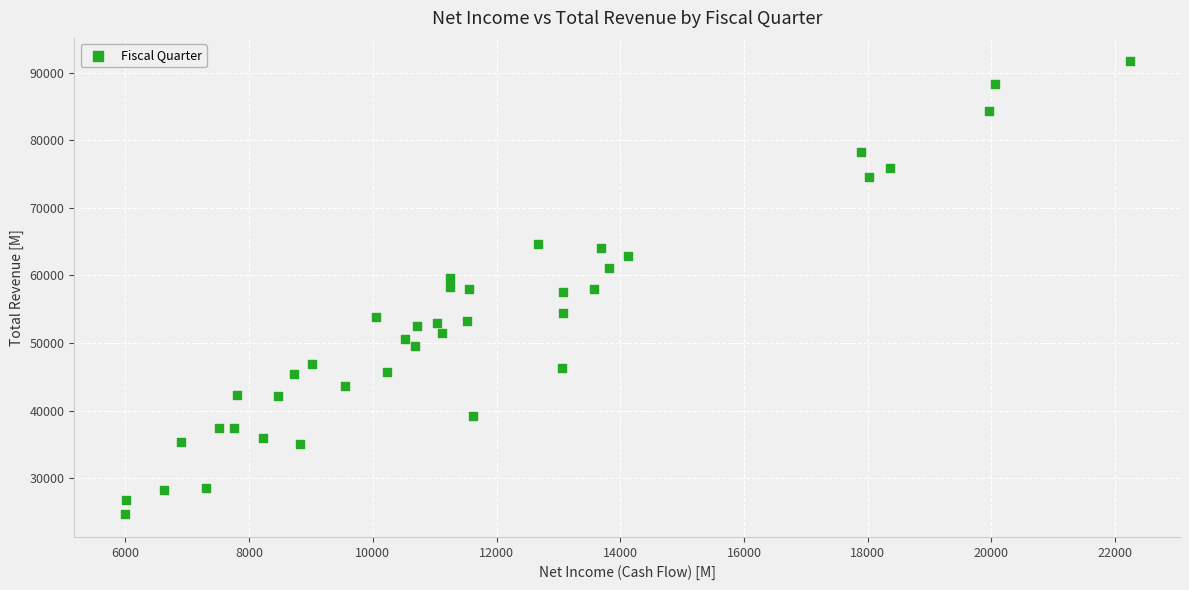

What is the range of X values (max minus min)?

16249